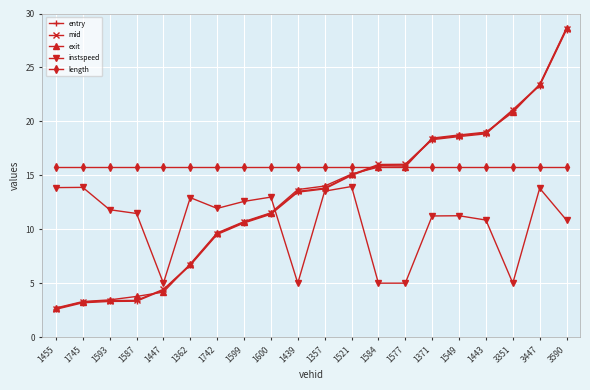

True or false: instspeed and length intersect in this chart.

False